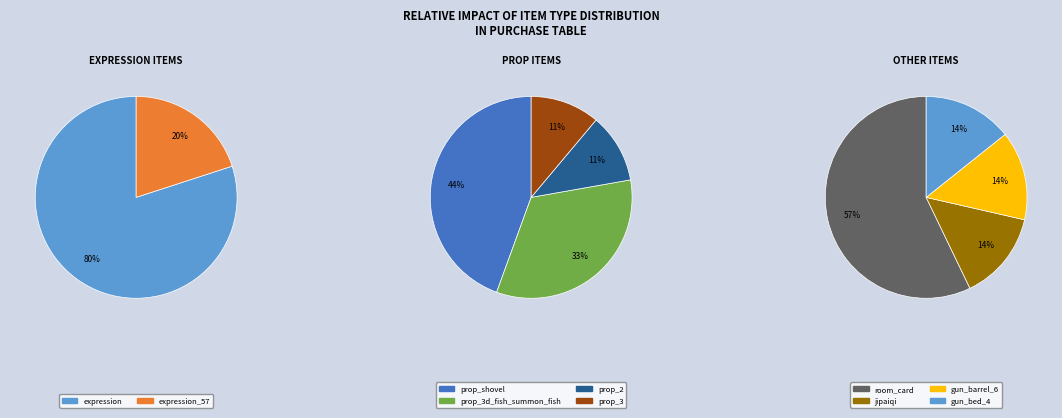

How many slices are in this pie chart?

10